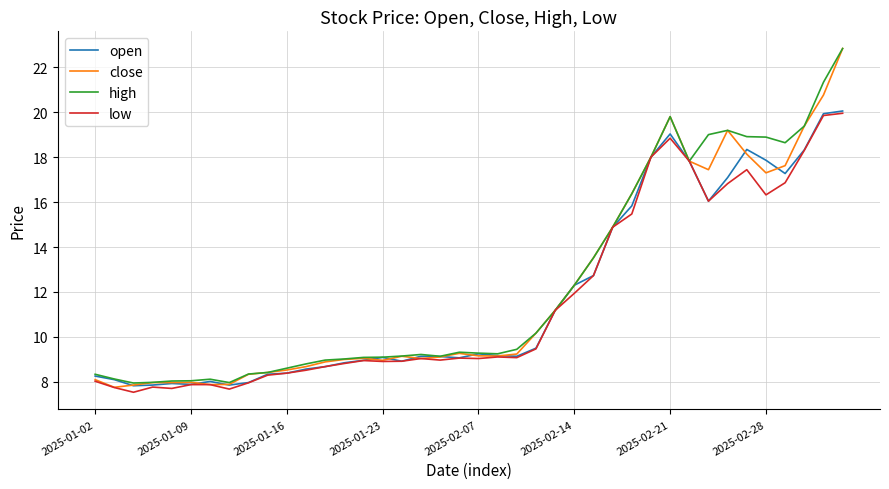

Which series has the widest spread of values?

close